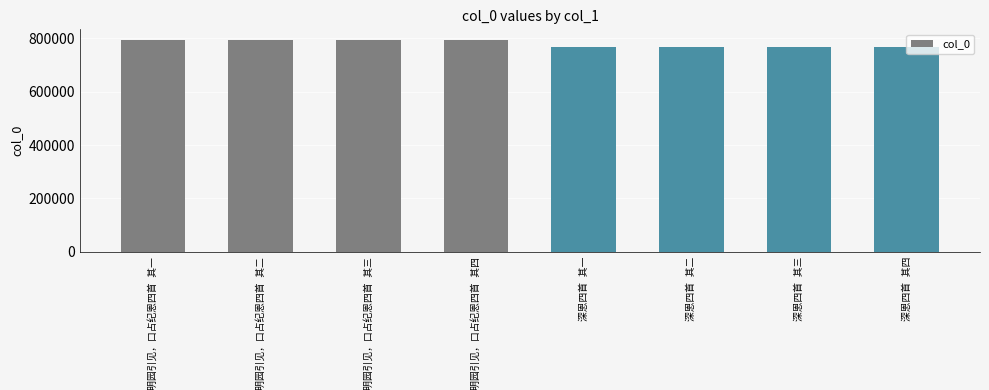

How many series are shown in this chart?

1